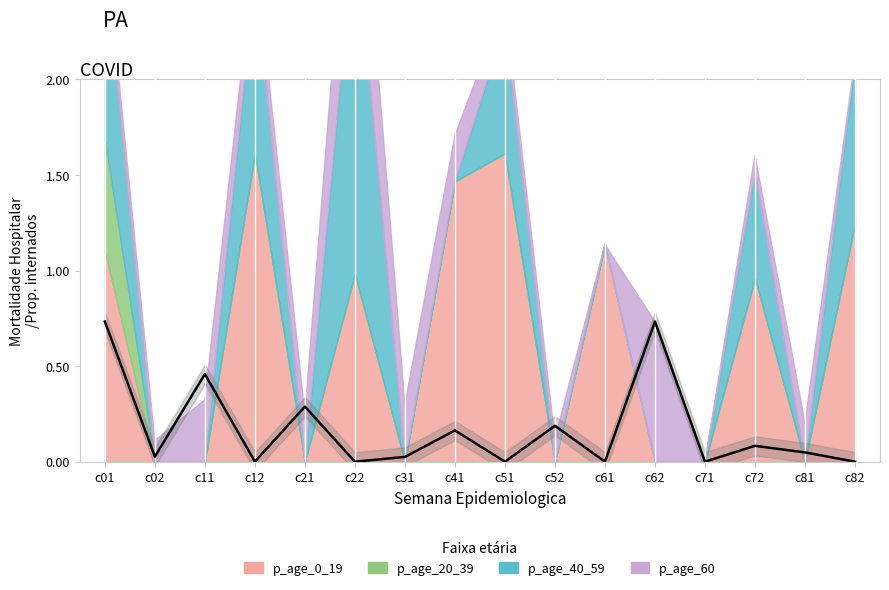

At how many categories does at least one series exceed 1?

7